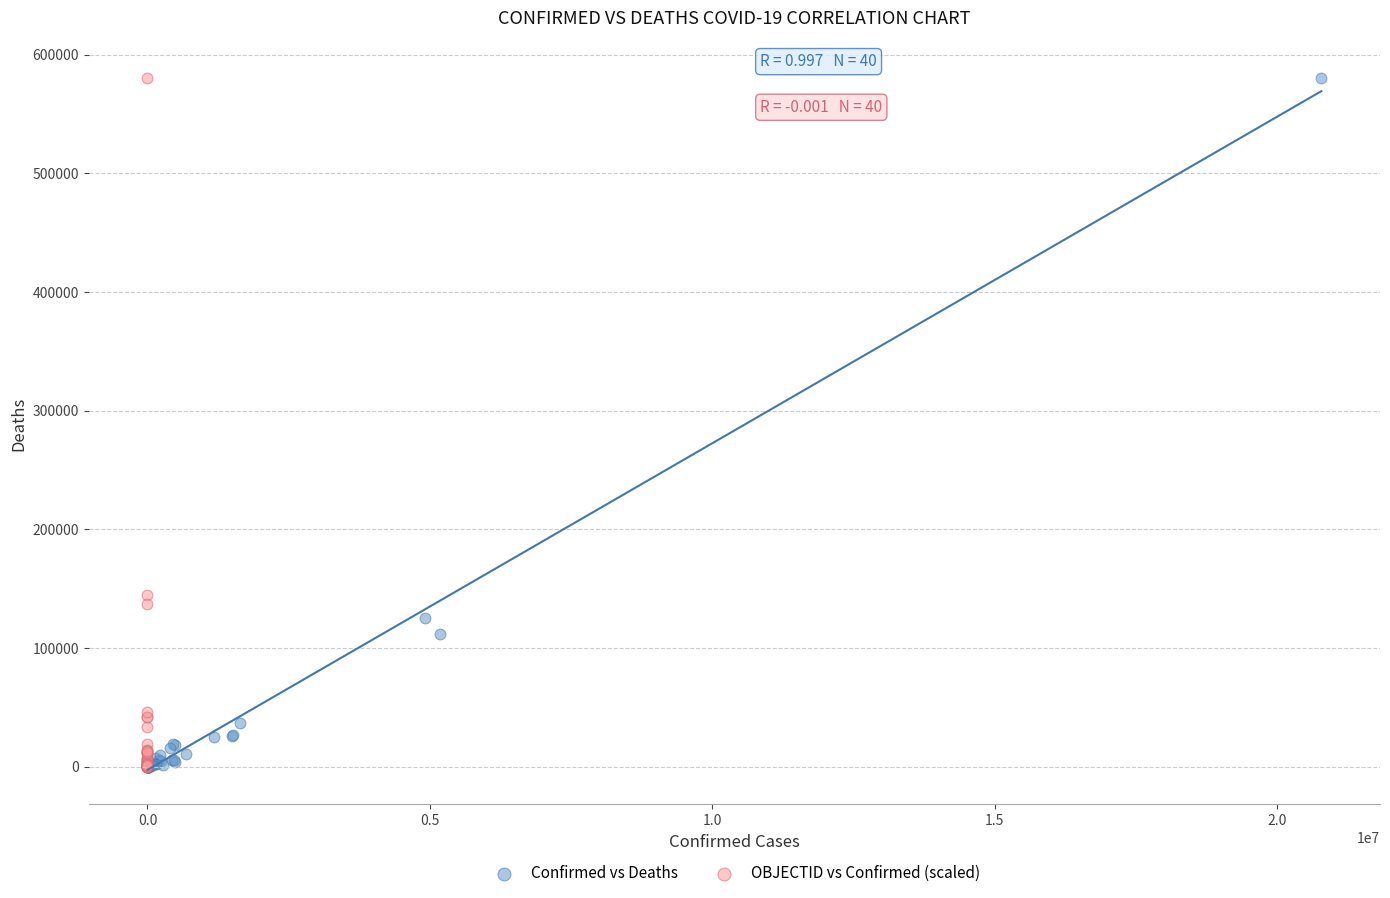

Which series has the widest spread of Y values?

Confirmed vs Deaths